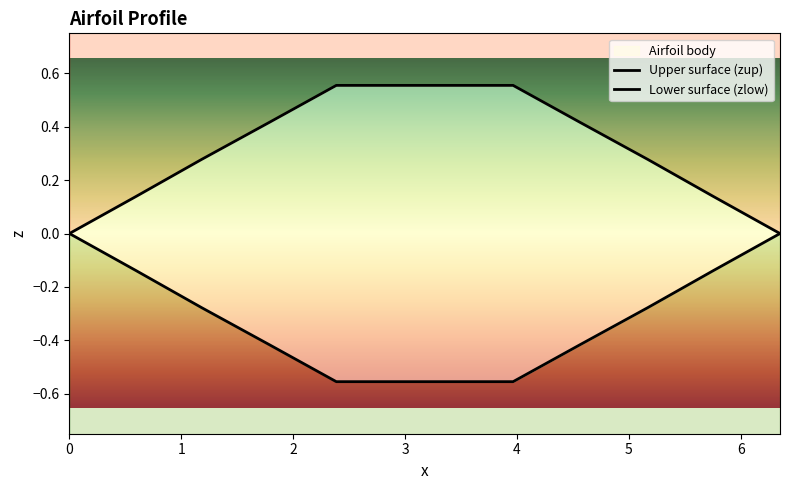

Count the number of data series in this chart.

2